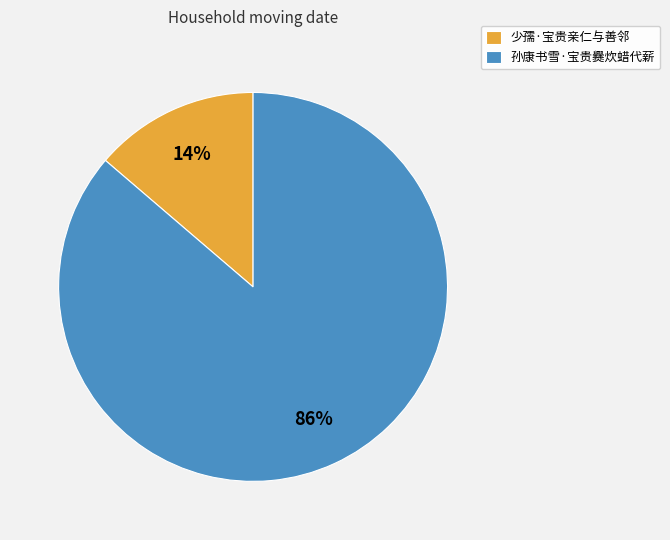

What is the majority slice?

孙康书雪·宝贵爨炊蜡代薪